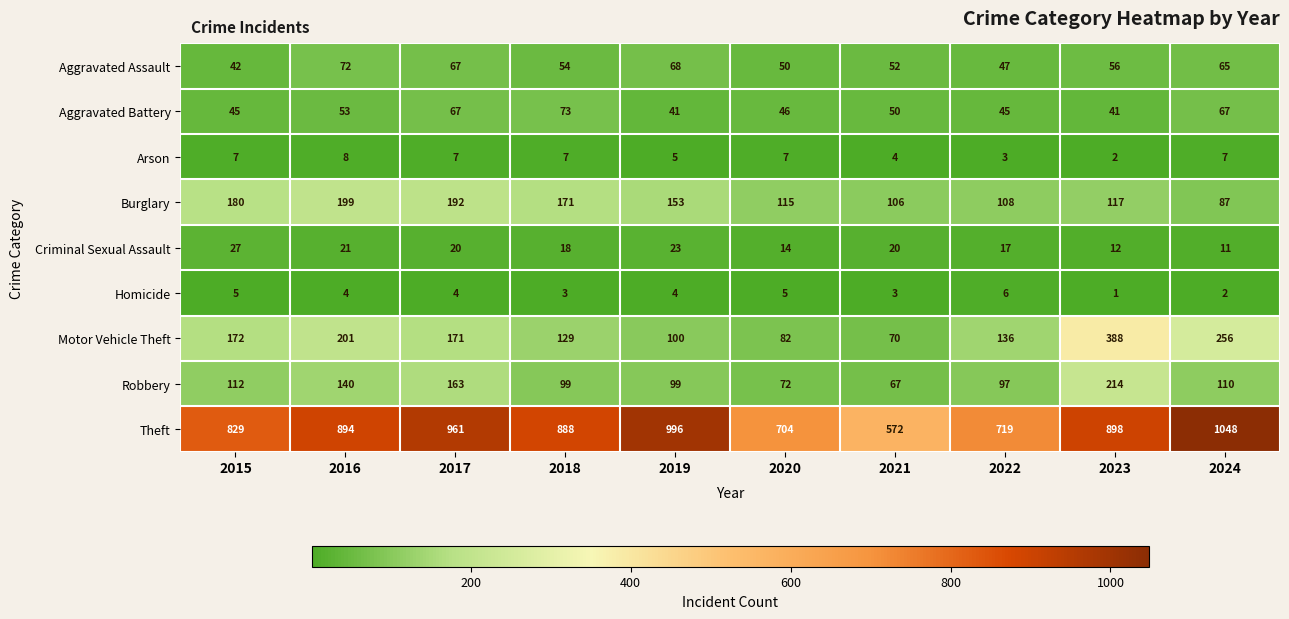

Which series has the largest range (max minus min)?

Theft